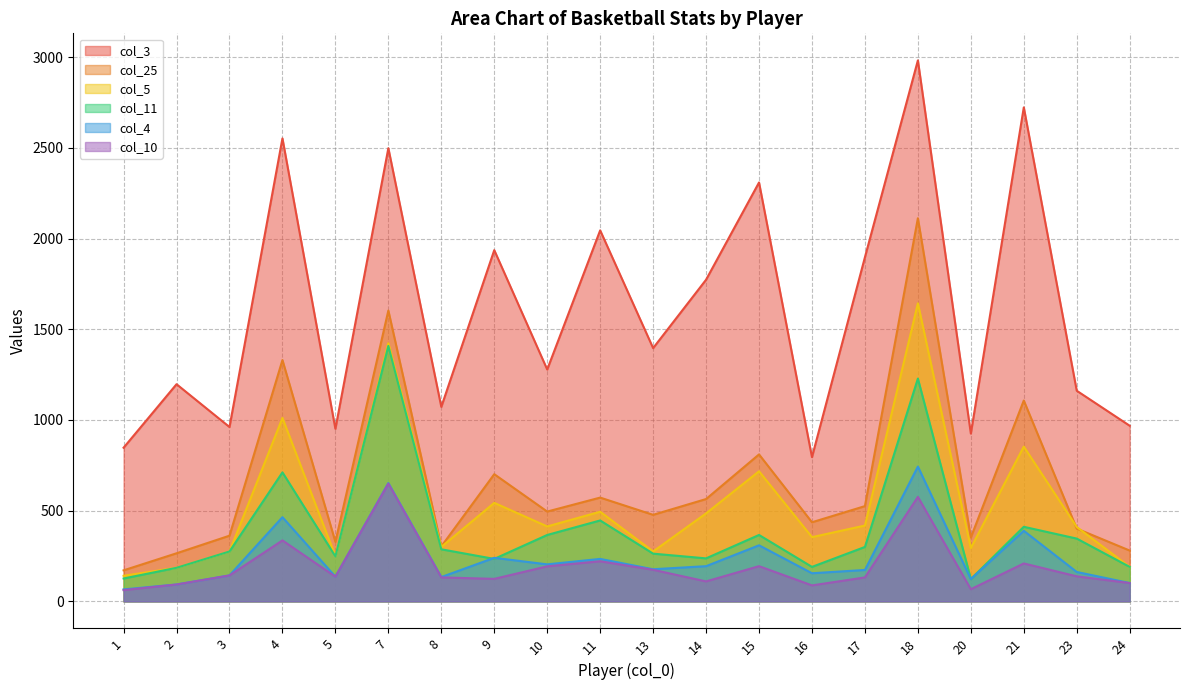

True or false: col_5 has more than 0 points higher than both neighbors.

True